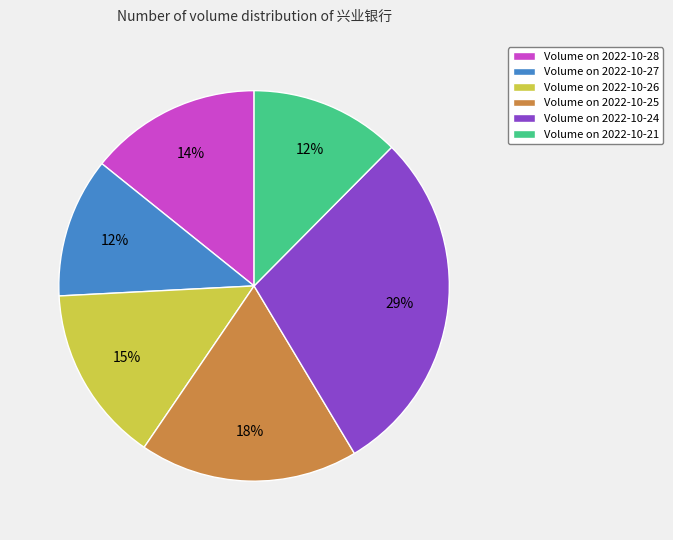

Is there a majority slice in this chart?

No